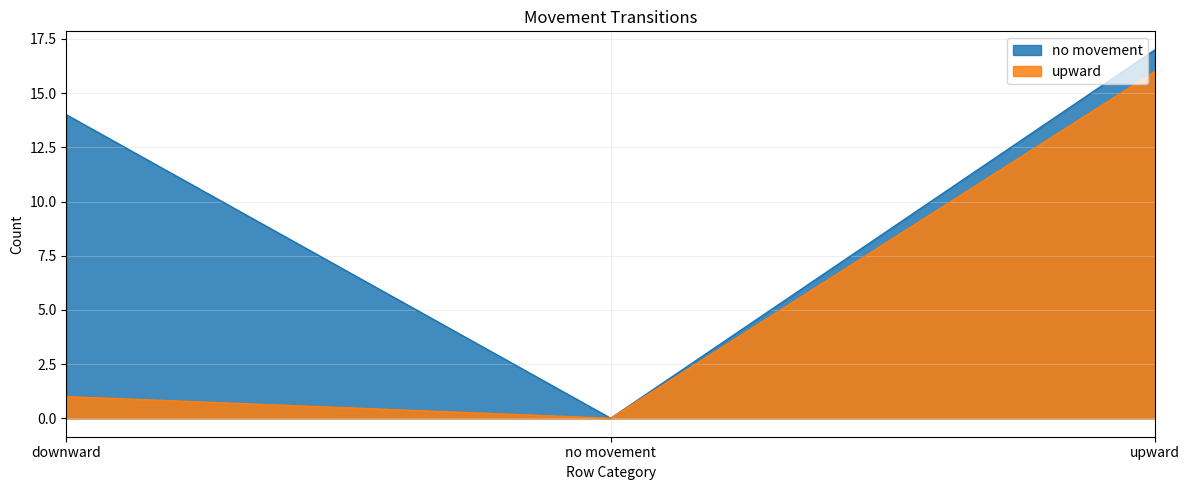

True or false: no movement has a value of 6 at upward.

False